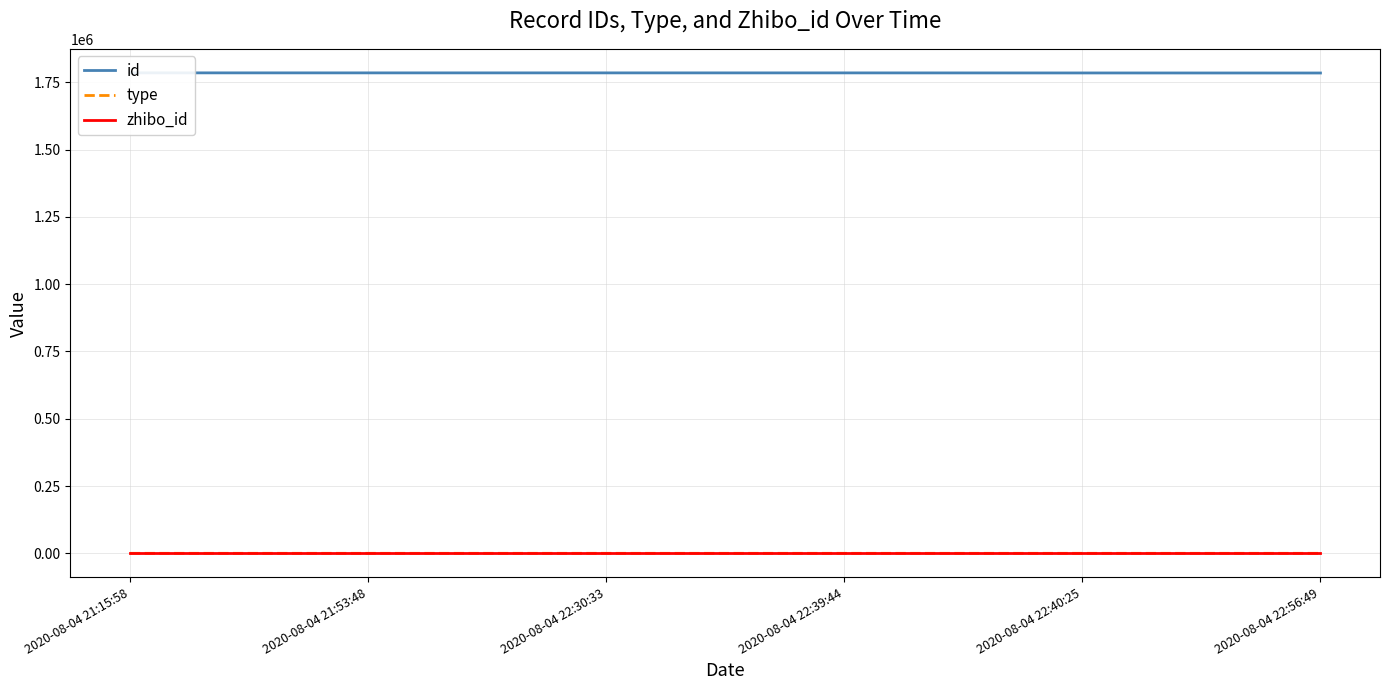

True or false: type and zhibo_id intersect in this chart.

False